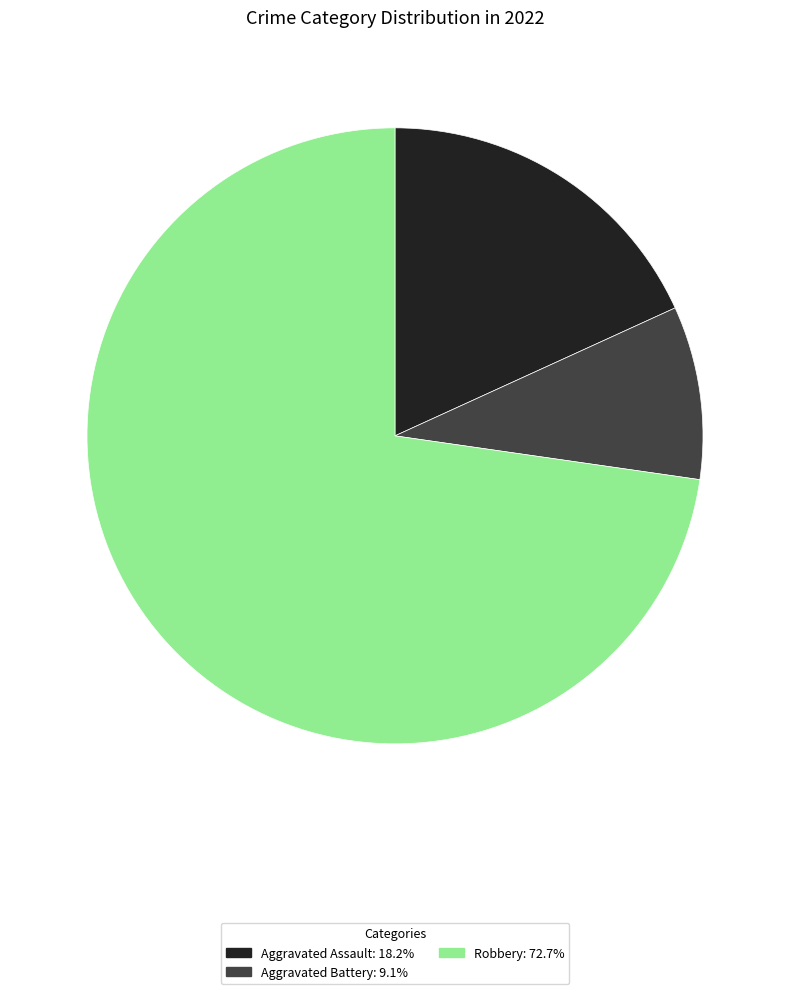

What is the ratio of the value at Robbery to the value at Aggravated Battery?

8.0